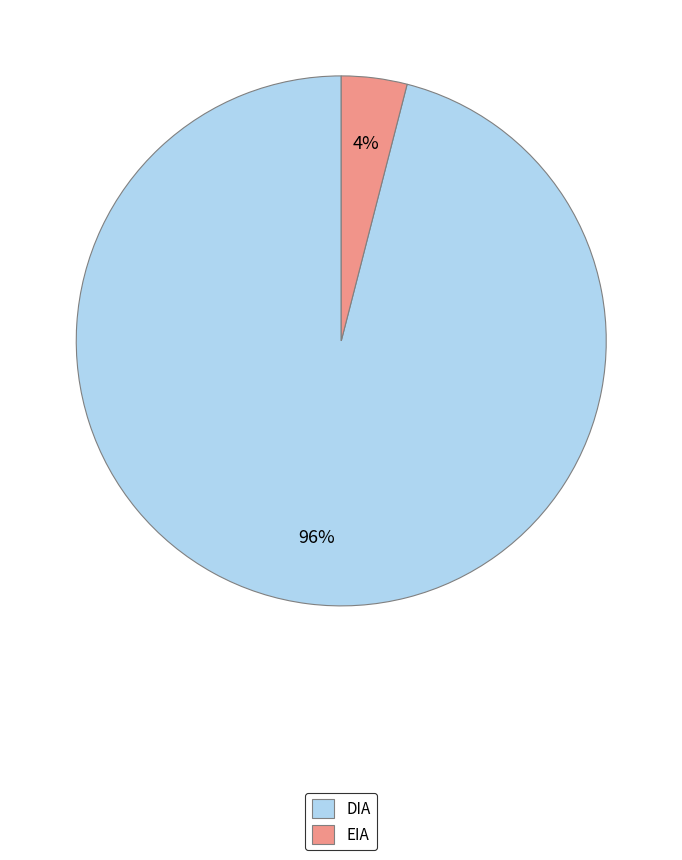

Is the sum of EIA and DIA greater than half?

Yes